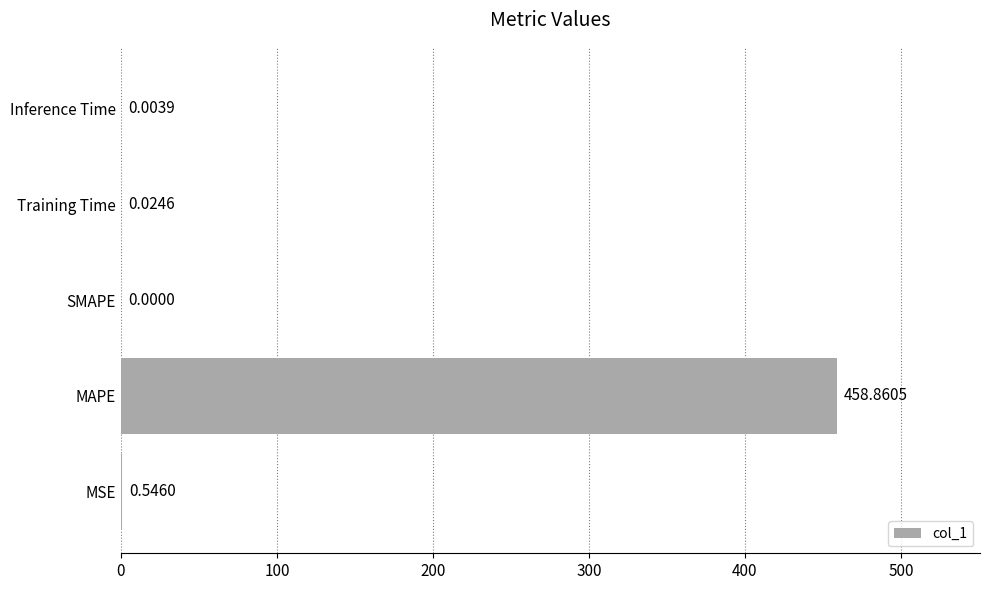

What is the change in value from MAPE to Training Time?

-458.8